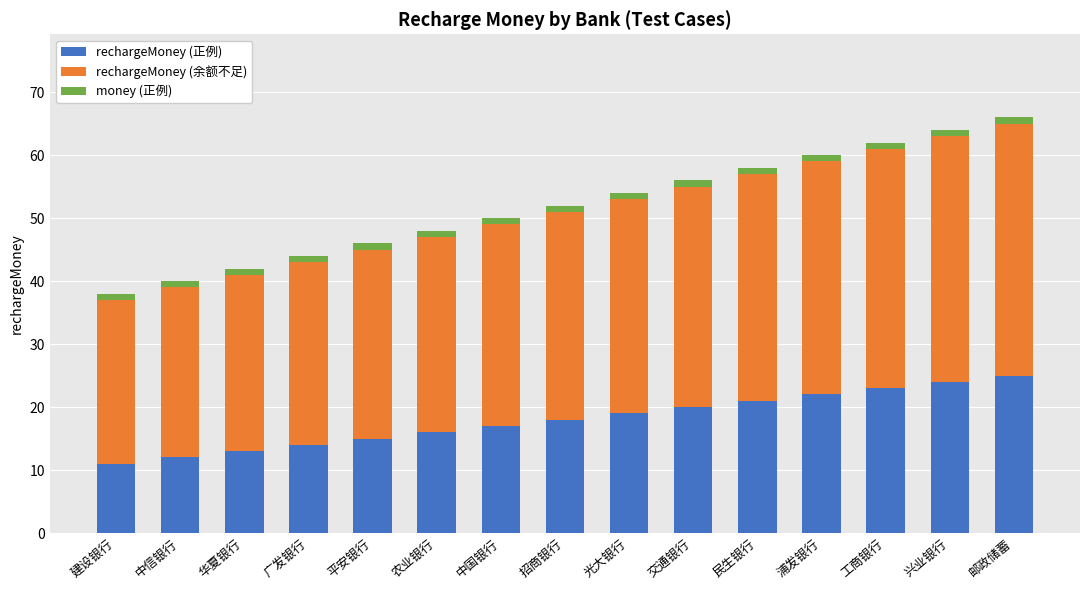

What is the average value of the rechargeMoney (正例) series?

18